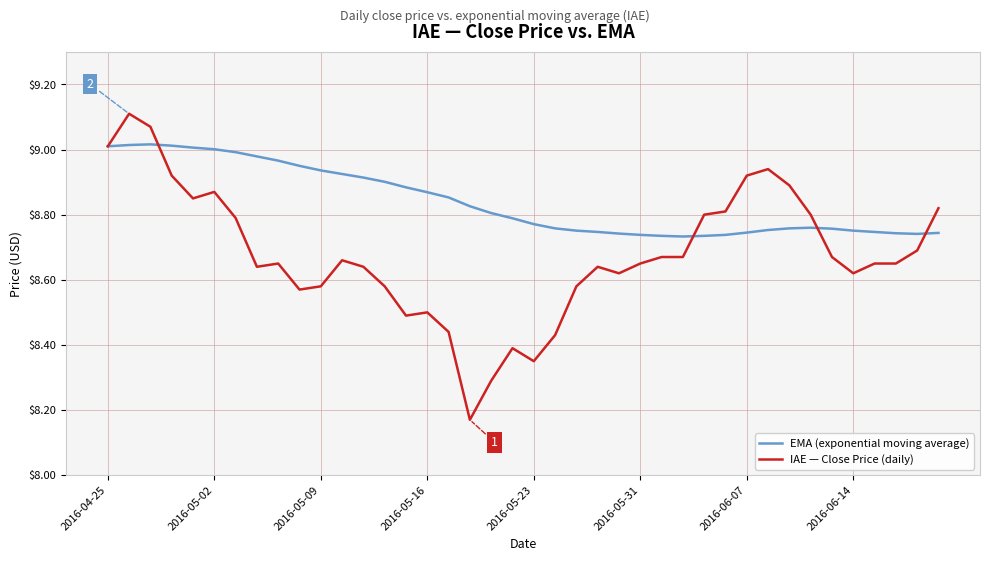

Which series has the largest total across all categories?

EMA (exponential moving average)